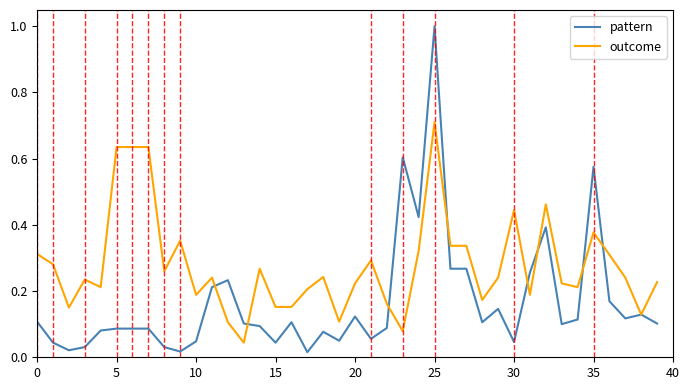

Rank the series by their maximum value, from lowest to highest.

outcome, pattern